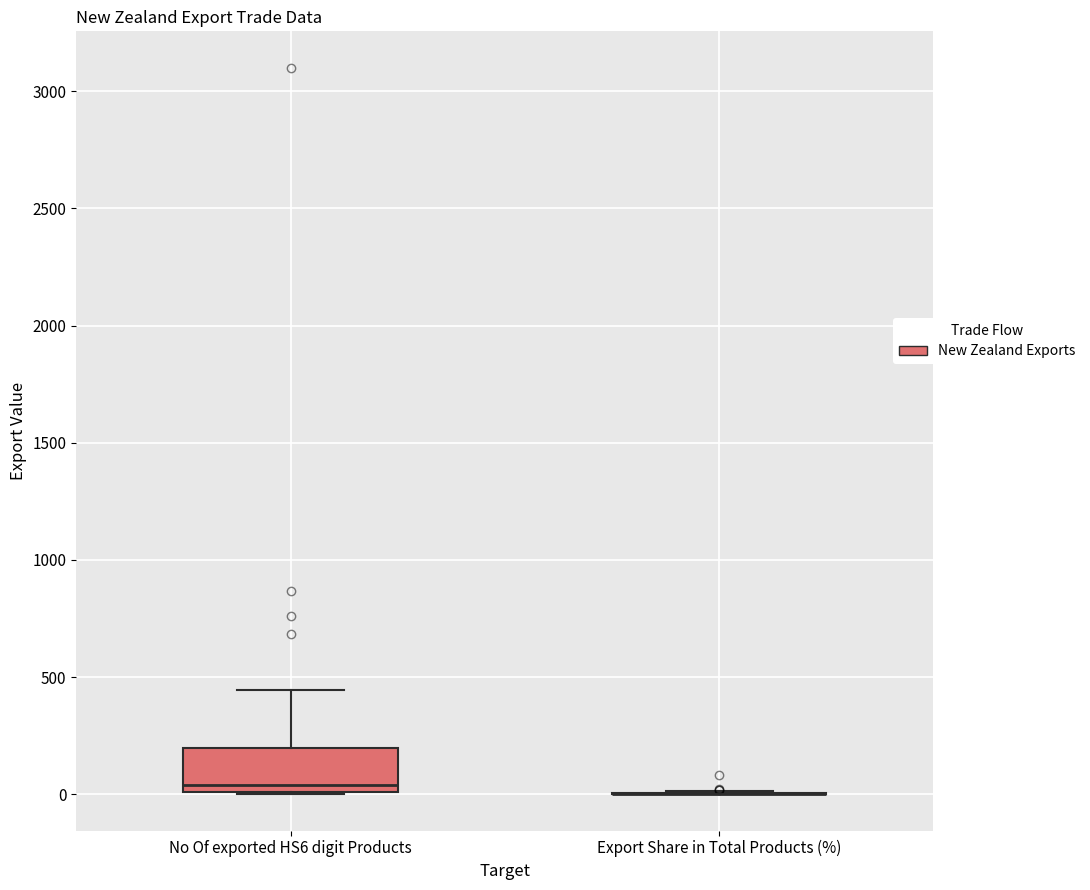

Reading left to right, transcribe this box plot: for each box, give where its median line is, the range the box spans, and where its two whiskers end, as read against the y-axis. The values are not printed on the chart, so give them approximately, as read against the axis.

No Of exported HS6 digit Products: median 50, box 0 to 200, whiskers 0 to 450
Export Share in Total Products (%): box collapsed to a line at 0, whiskers 0 to 0